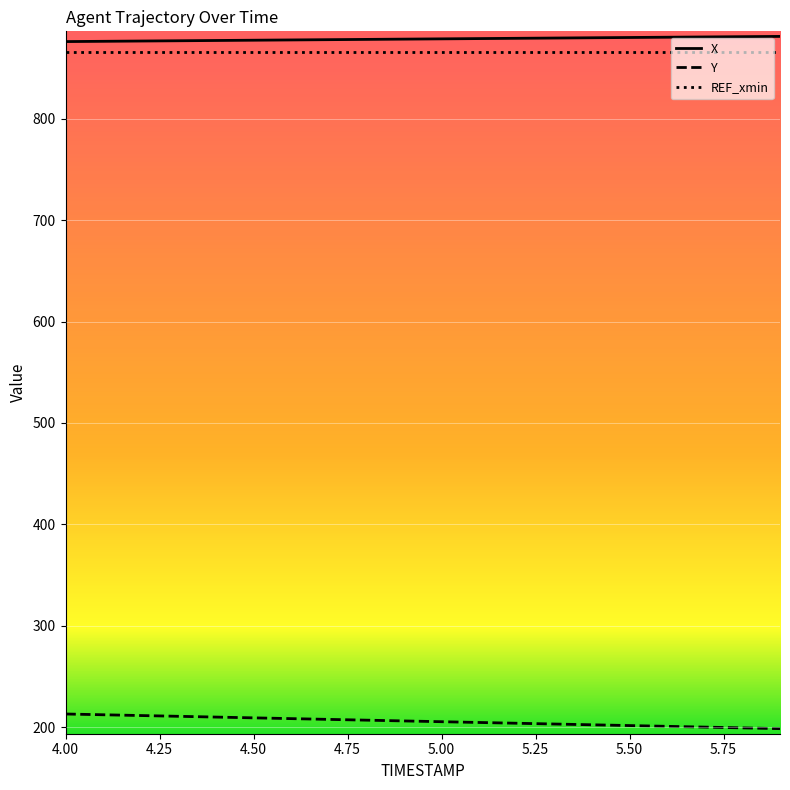

What is the smallest value displayed?

198.5